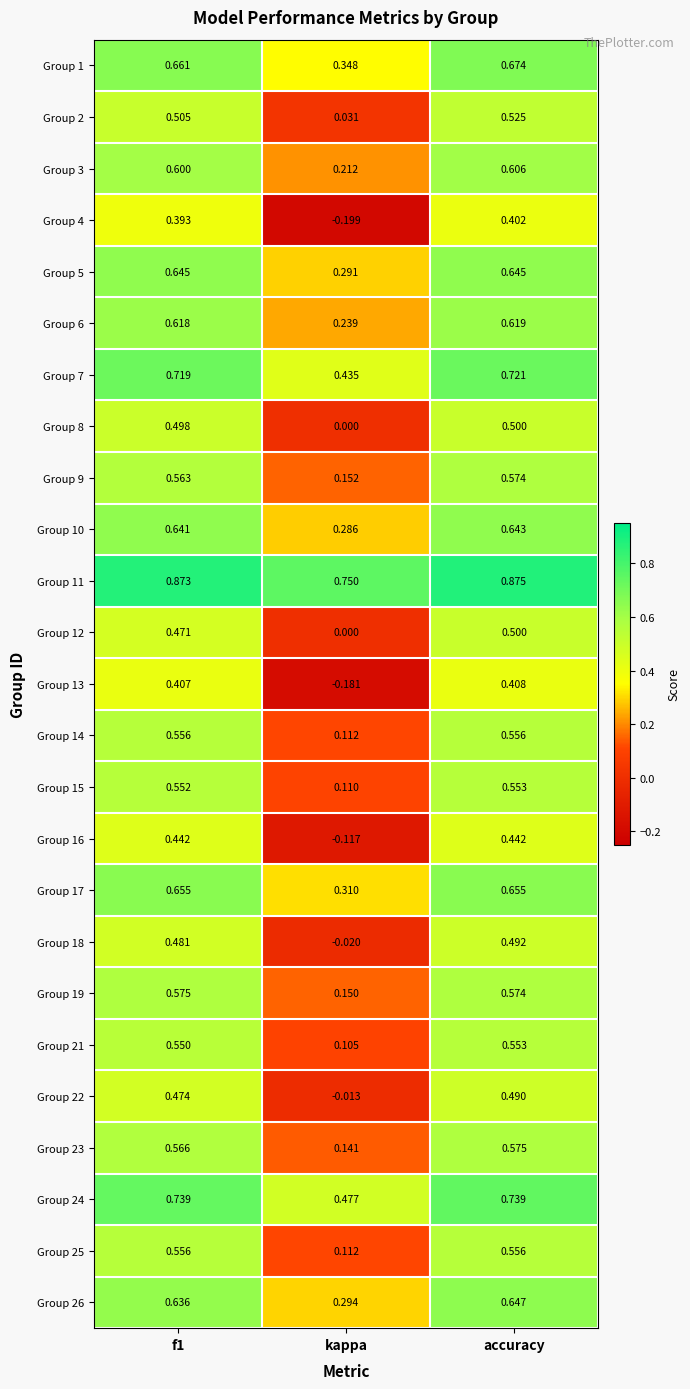

Which category has the lowest value across all series?

kappa